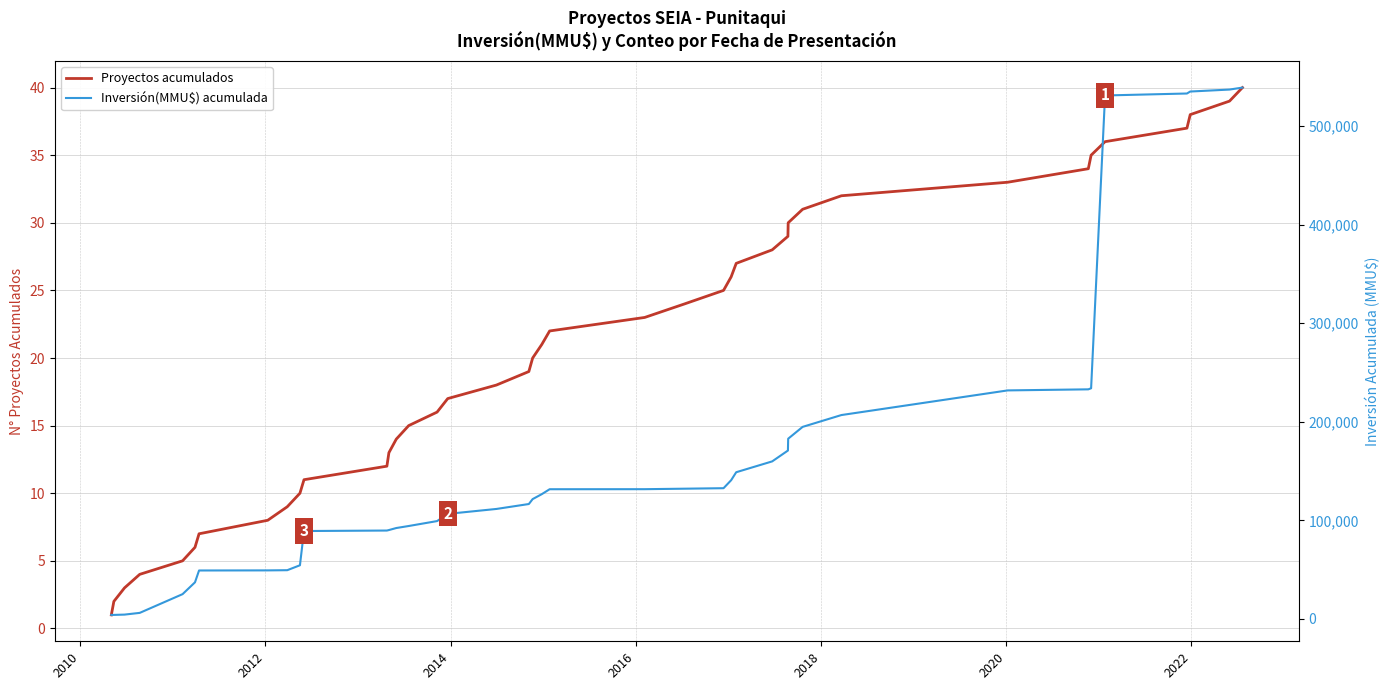

True or false: Proyectos acumulados has a value of 21 at 11.

False